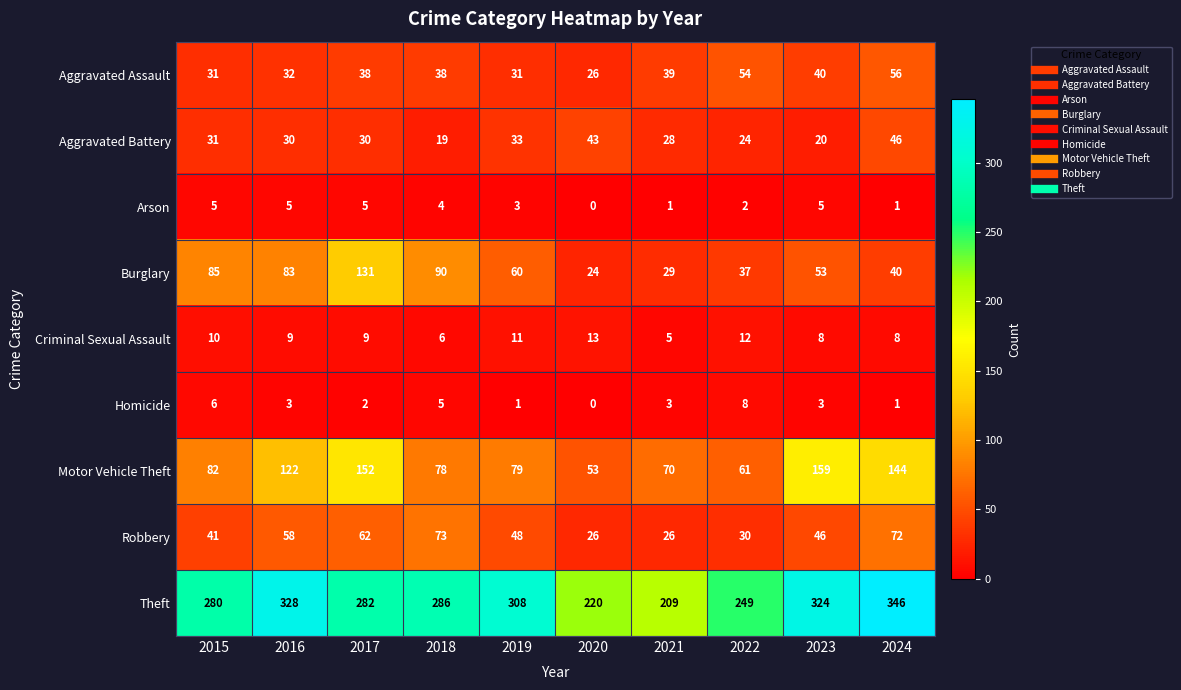

What is the difference between the maximum and minimum values in the Criminal Sexual Assault series?

8